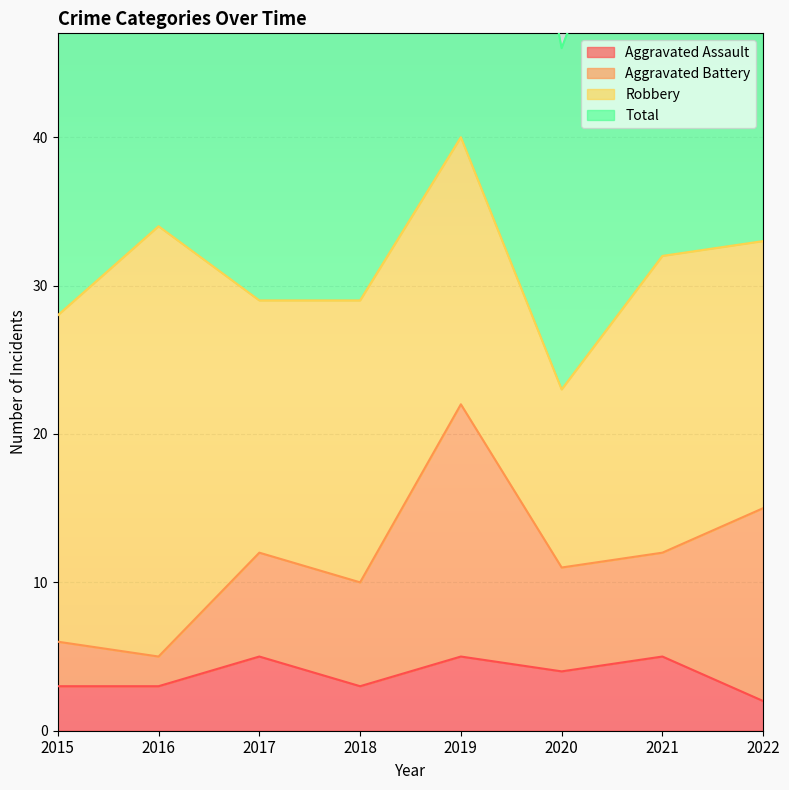

Is the value of Aggravated Assault at 2018 greater than the value of Total at 2021?

No